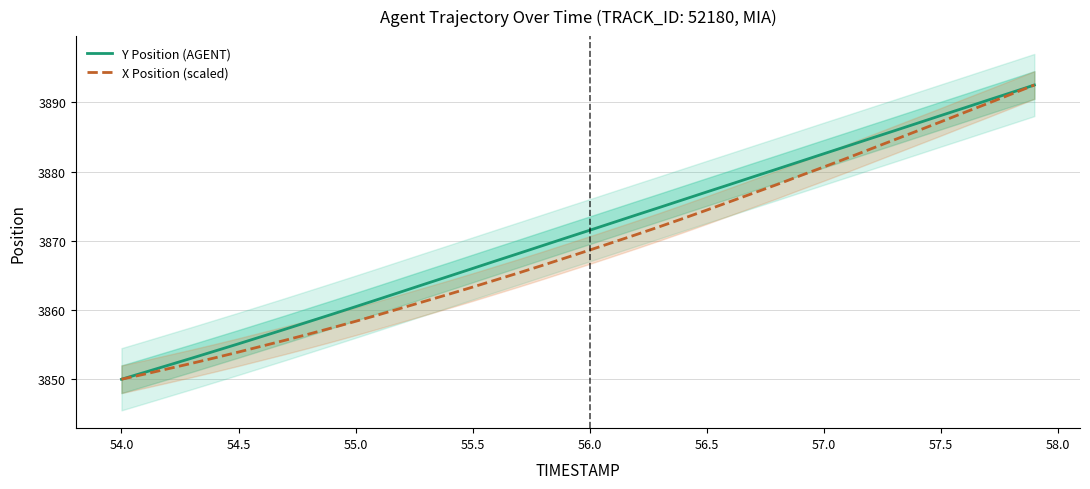

Reading left to right, transcribe all the data shown in this chart.

Y Position (AGENT): 3849.9	3850.9	3852.0	3853.0	3854.0	3855.1	3856.1	3857.2	3858.3	3859.3	3860.4	3861.5	3862.7	3863.8	3864.9	3866.0	3867.1	3868.2	3869.3	3870.4	3871.5	3872.6	3873.7	3874.8	3875.9	3877.0	3878.1	3879.2	3880.3	3881.5	3882.6	3883.7	3884.8	3885.9	3887.0	3888.1	3889.2	3890.3	3891.4	3892.5
X Position (scaled): 3849.9	3850.7	3851.5	3852.2	3853.0	3853.9	3854.7	3855.6	3856.5	3857.4	3858.3	3859.3	3860.3	3861.3	3862.3	3863.3	3864.3	3865.4	3866.4	3867.5	3868.6	3869.8	3870.9	3872.0	3873.2	3874.4	3875.6	3876.9	3878.1	3879.4	3880.7	3881.9	3883.3	3884.6	3885.9	3887.2	3888.5	3889.8	3891.2	3892.5